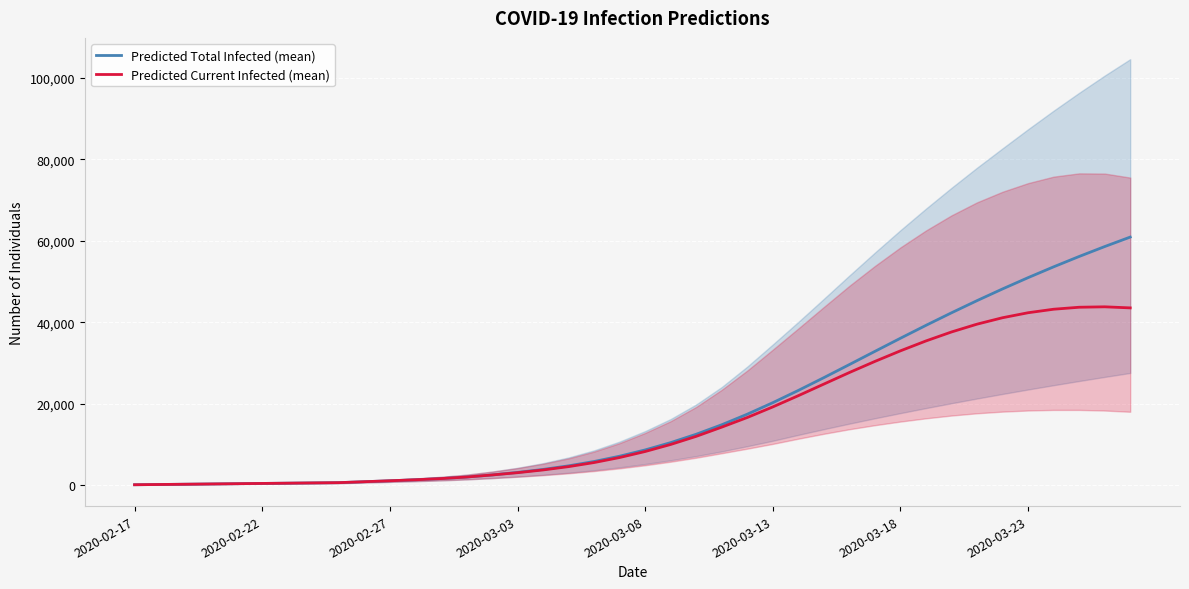

How many values in the Predicted Current Infected (mean) series exceed 8232?

19